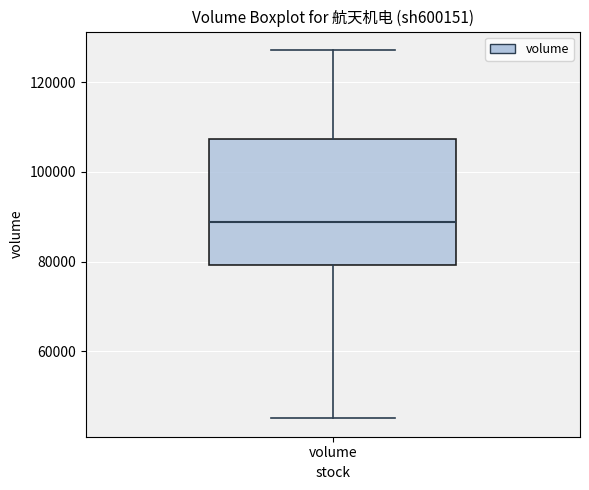

Transcribe this box plot: give where the median line is, the range the box spans, and where the two whiskers end, as read against the y-axis. The values are not printed on the chart, so give them approximately, as read against the axis.

median 88000, box 80000 to 108000, whiskers 46000 to 128000